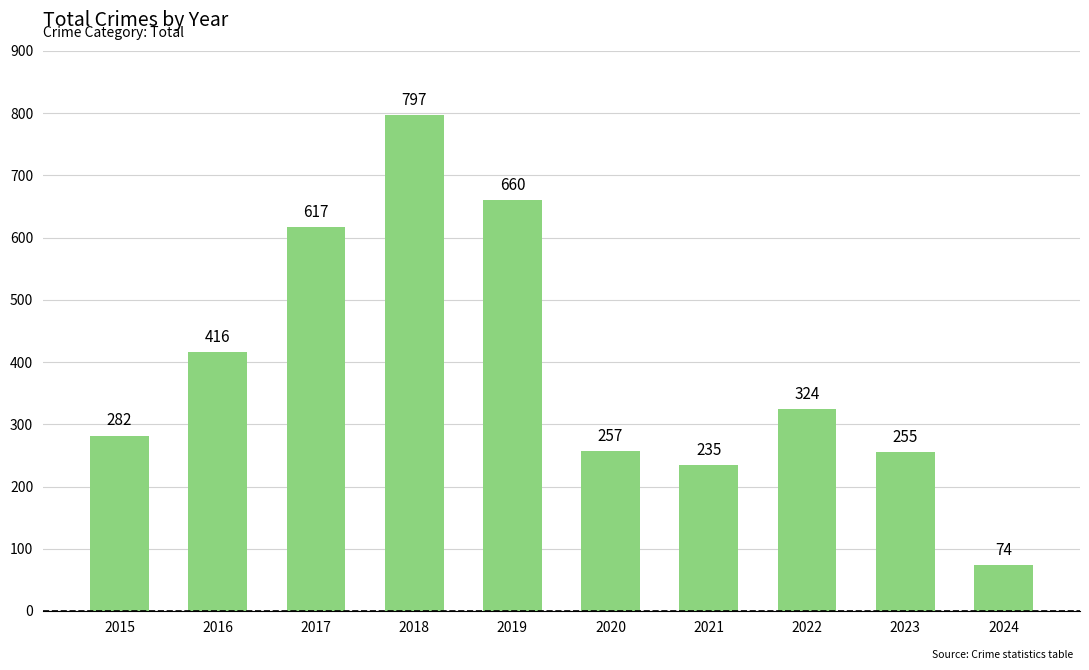

Is it true that the value at 2023 is 255?

True